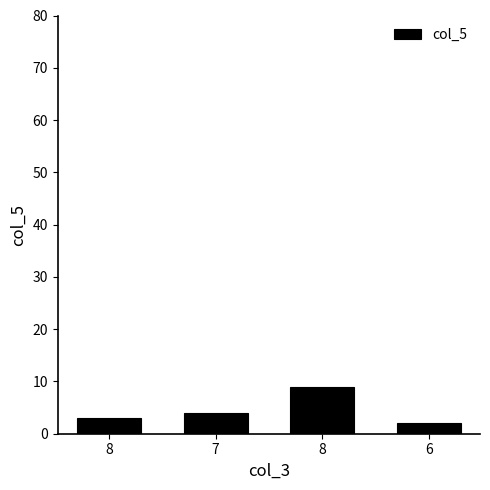

How many data points are less than 4?

2